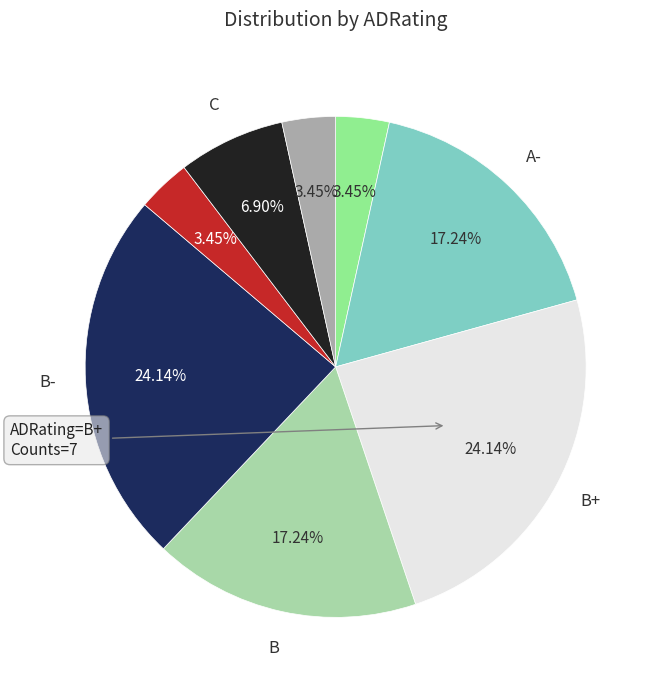

Does any single category account for the majority?

No